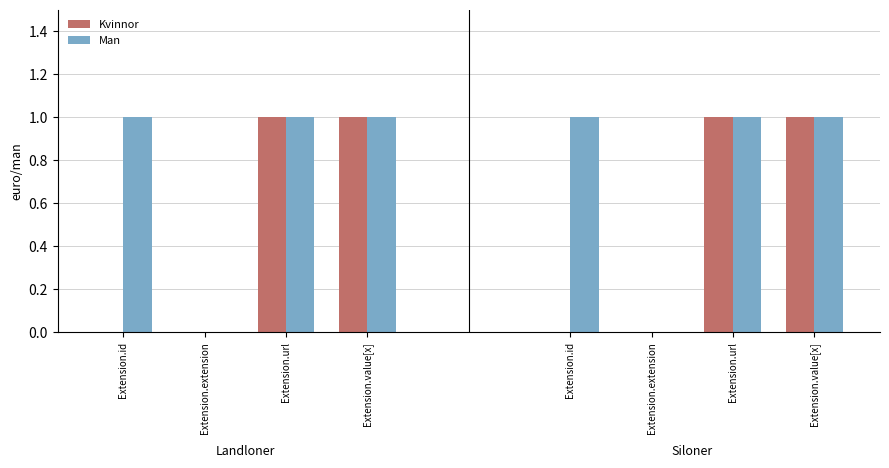

How many Man values are between 1 and 2?

6